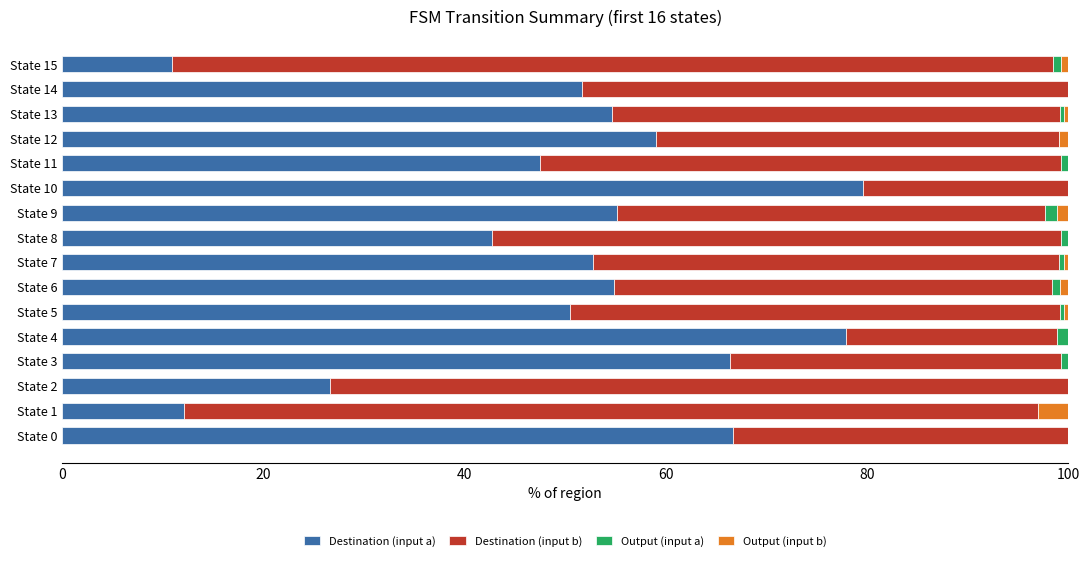

The Destination (input a) series shows 87.0 at State 5. True or false?

False